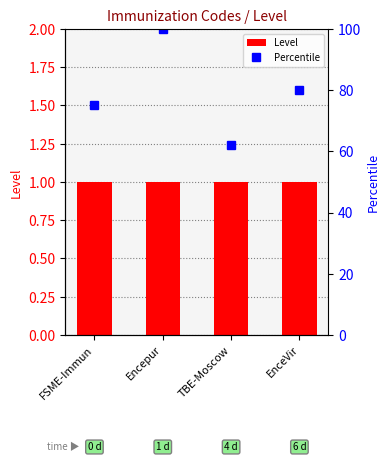

Reading right to left, what are all the values shown in this chart?

Level: EnceVir=1	TBE-Moscow=1	Encepur=1	FSME-Immun=1
Percentile: EnceVir=80	TBE-Moscow=62	Encepur=100	FSME-Immun=75